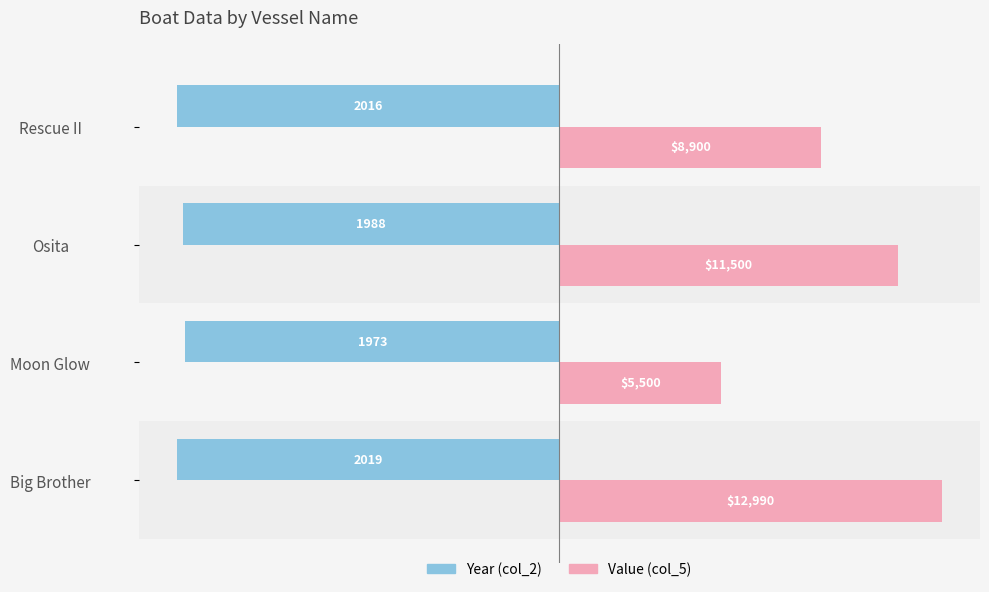

At which category does the chart reach its minimum across all series?

Big Brother